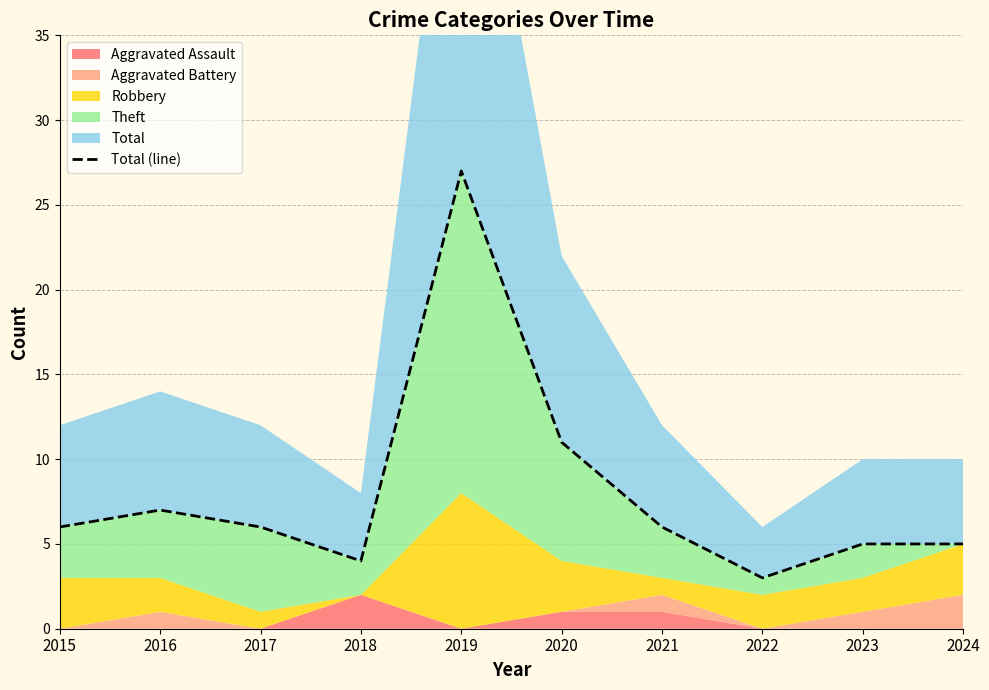

List the labels in order of value, smallest first.

2022, 2018, 2023, 2024, 2015, 2017, 2021, 2016, 2020, 2019